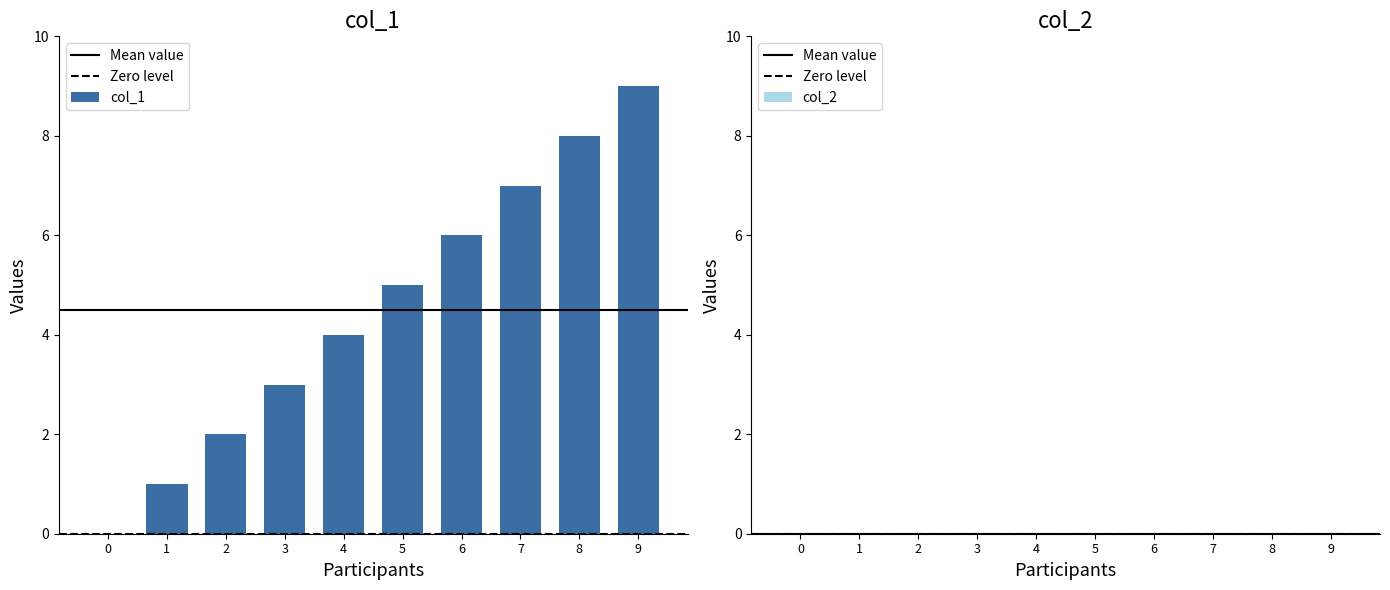

What is the ratio of the value at 4 to the value at 2?

2.0